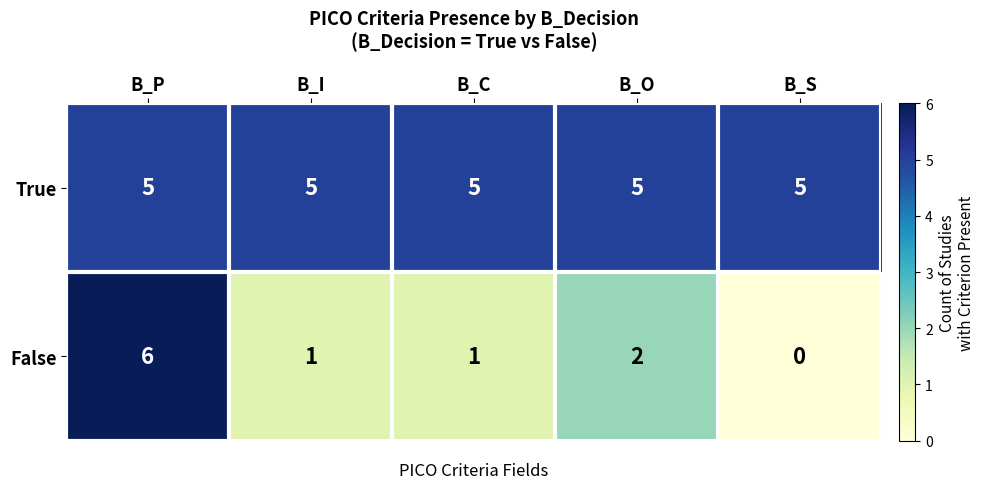

What is the sum of the True values at B_S and B_I?

10